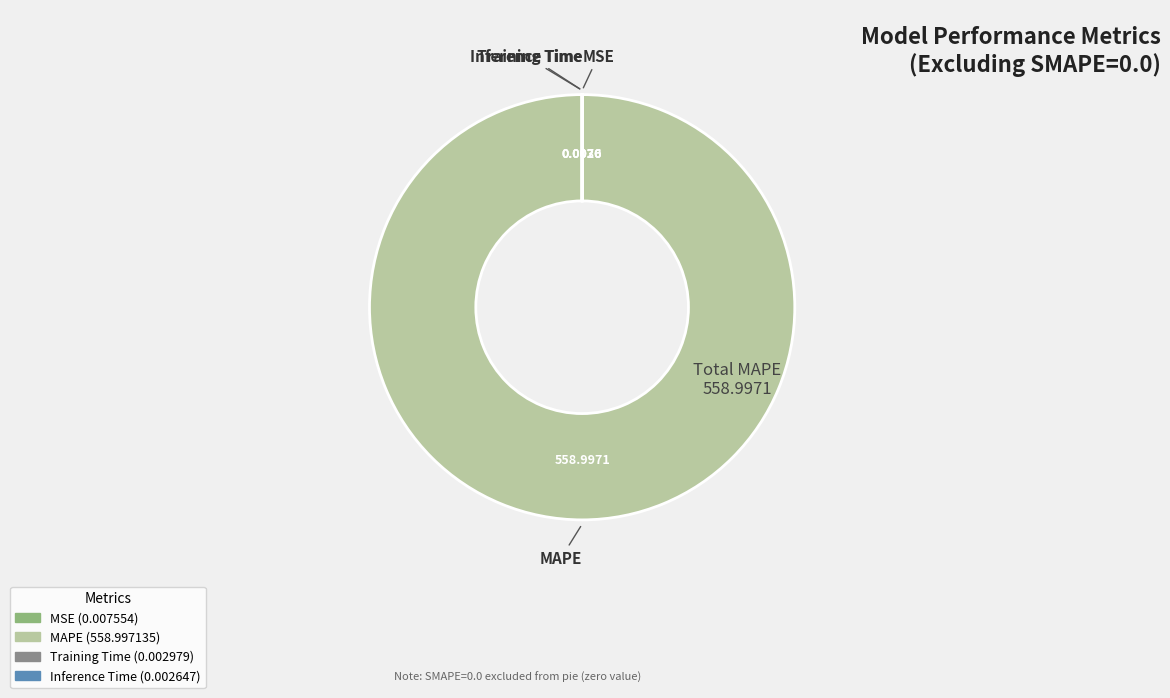

Which slice is the largest?

MAPE